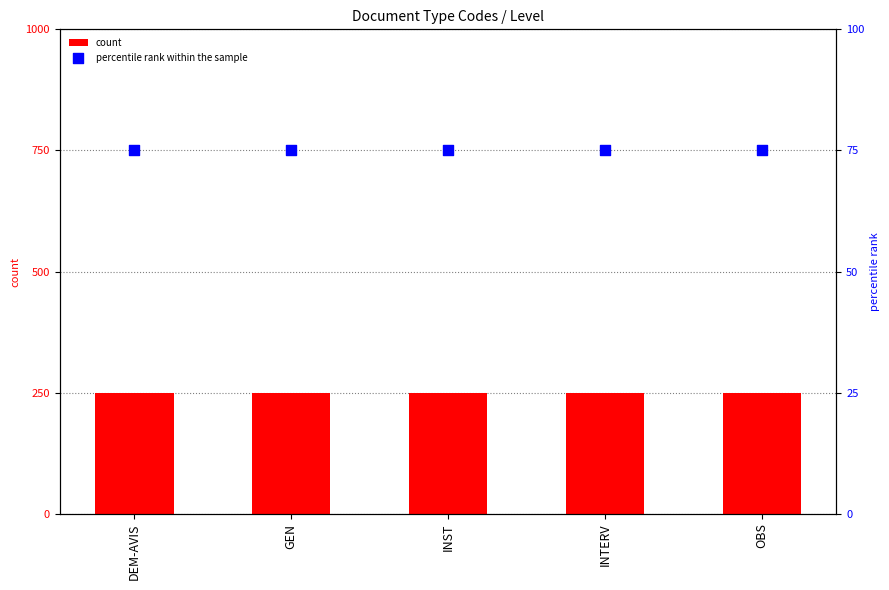

What is the total value across all series at OBS?

325